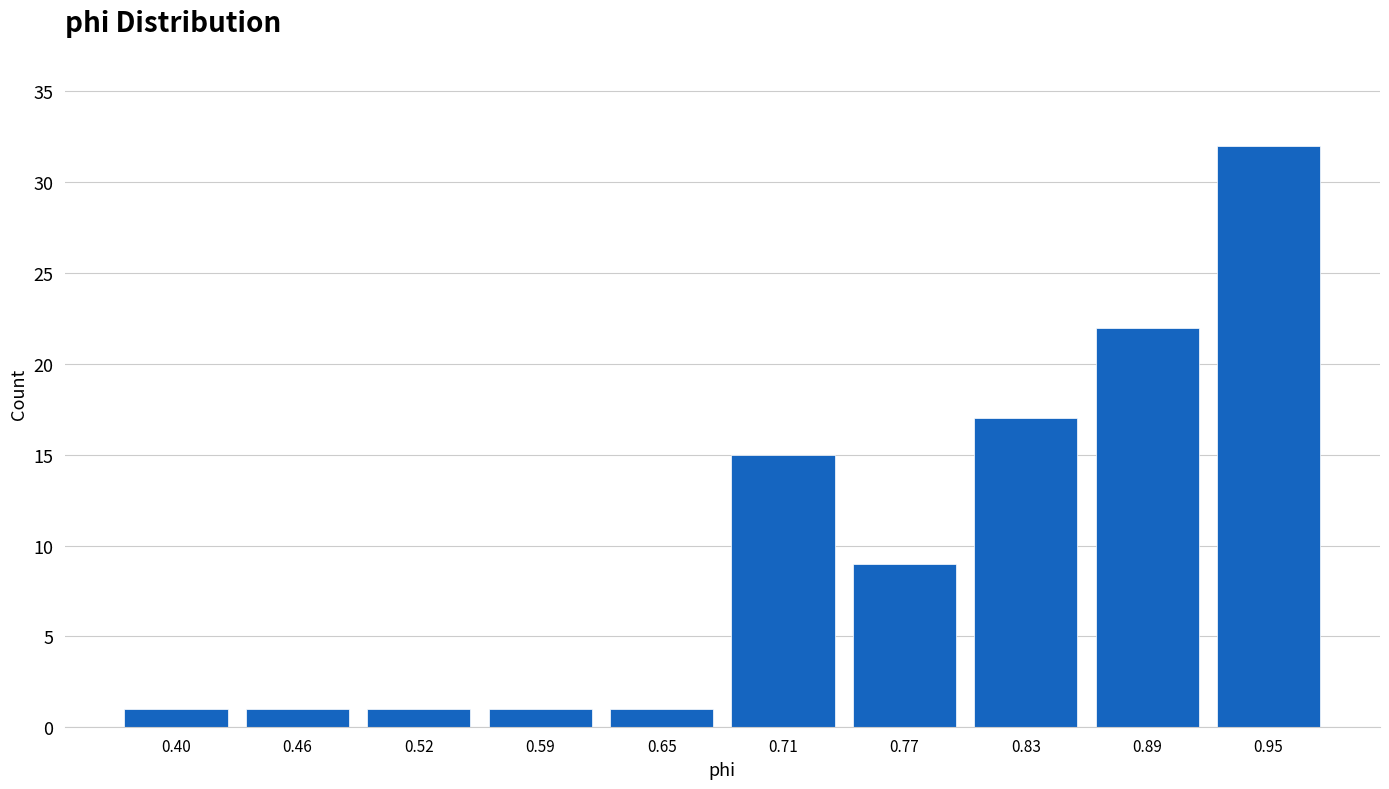

Over which range of the x-axis is the bar tallest?

0.92 to 0.98